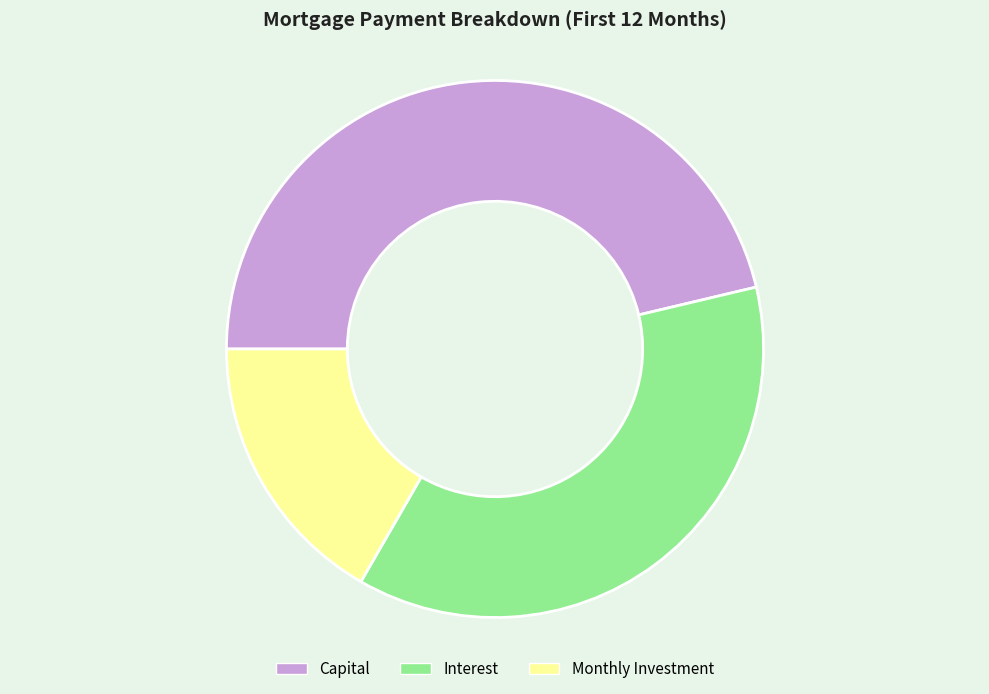

Which has a higher value, Monthly Investment or Interest?

Interest